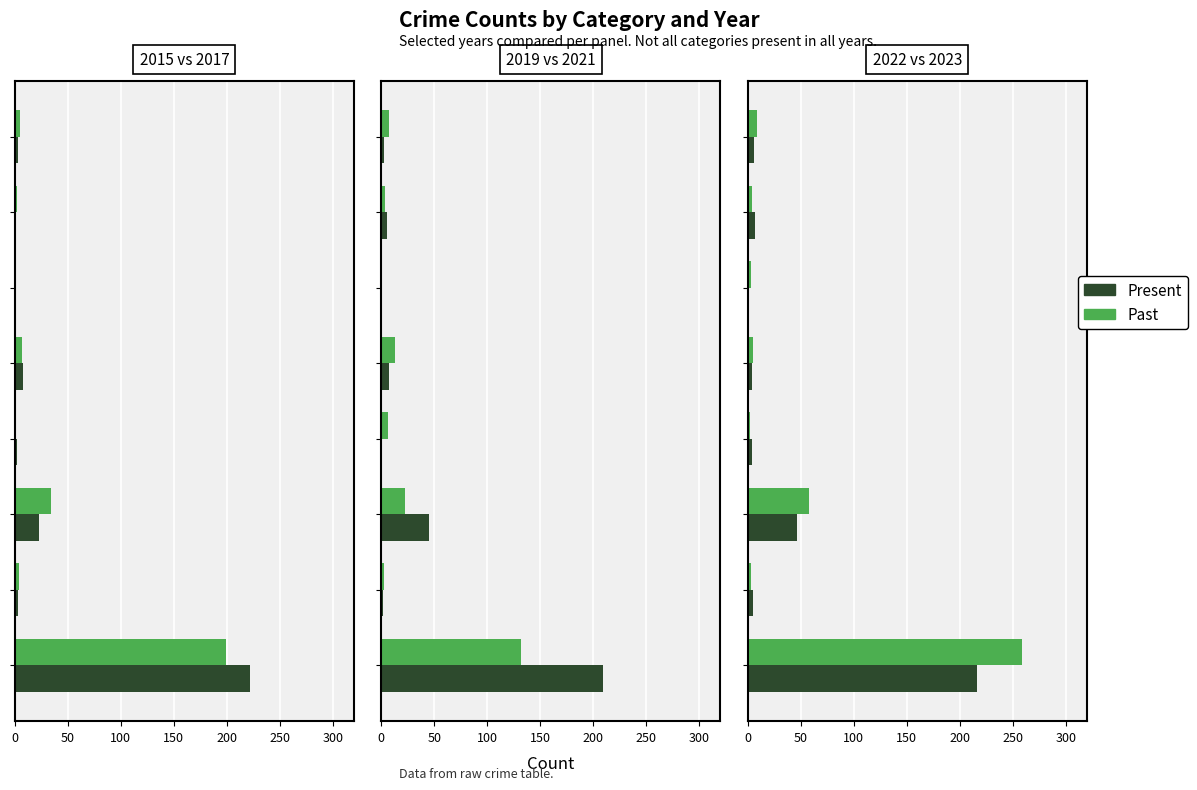

What is the highest value of the Present (2022) series?

216